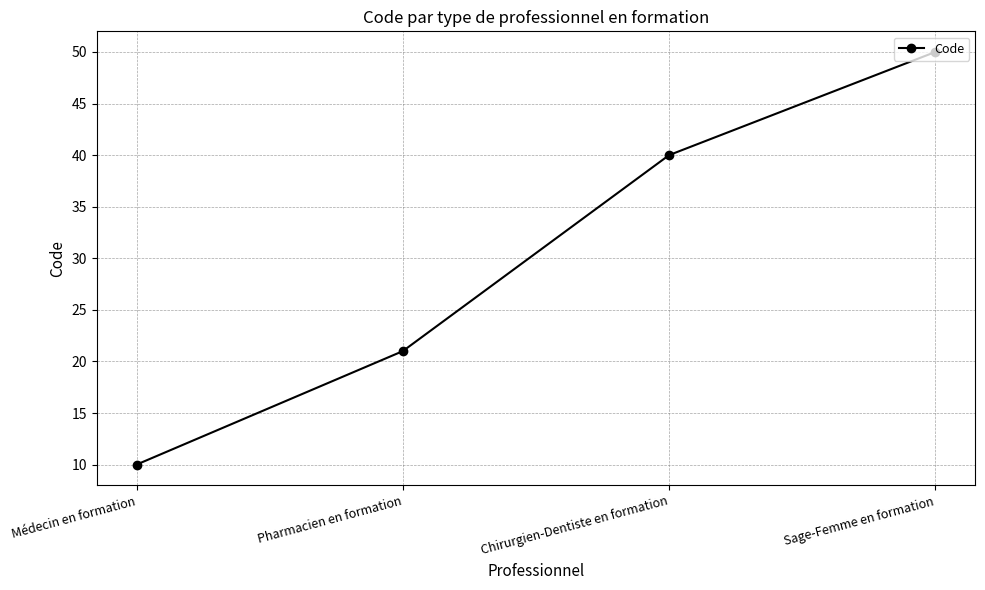

List the labels in order of value, smallest first.

Médecin en formation, Pharmacien en formation, Chirurgien-Dentiste en formation, Sage-Femme en formation